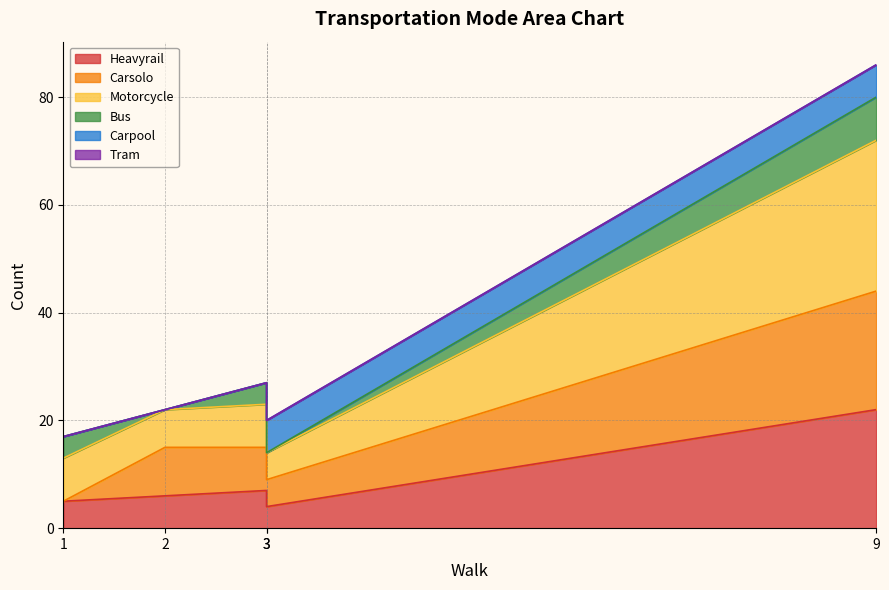

True or false: Heavyrail and Motorcycle cross at least once.

False